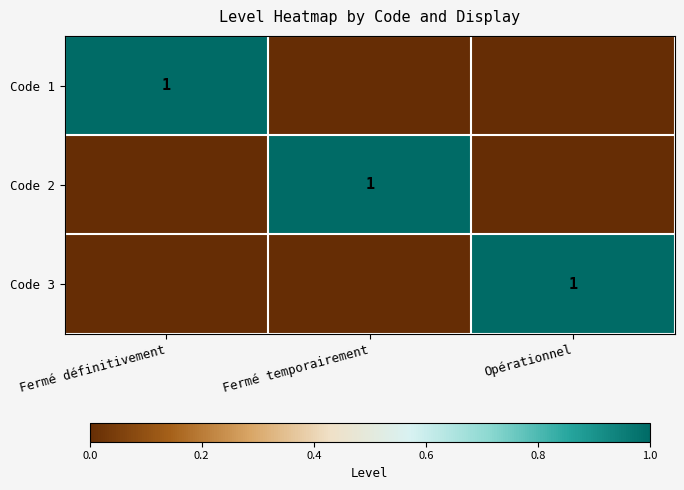

The Code 1 series shows 2 at Fermé définitivement. True or false?

False